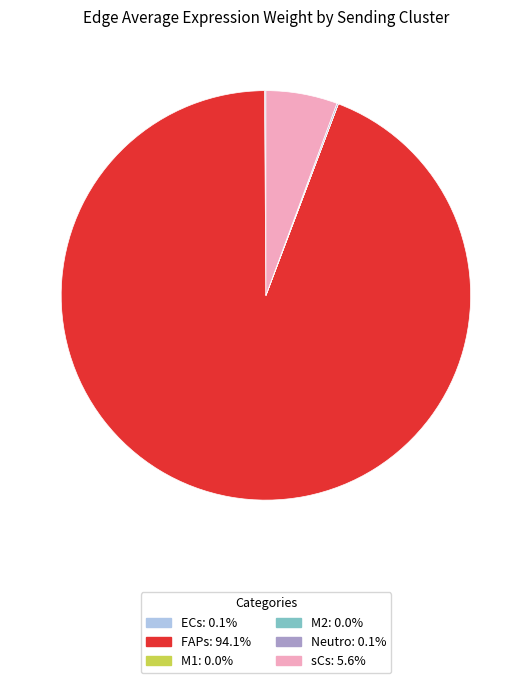

Which category has the biggest portion of the pie?

FAPs